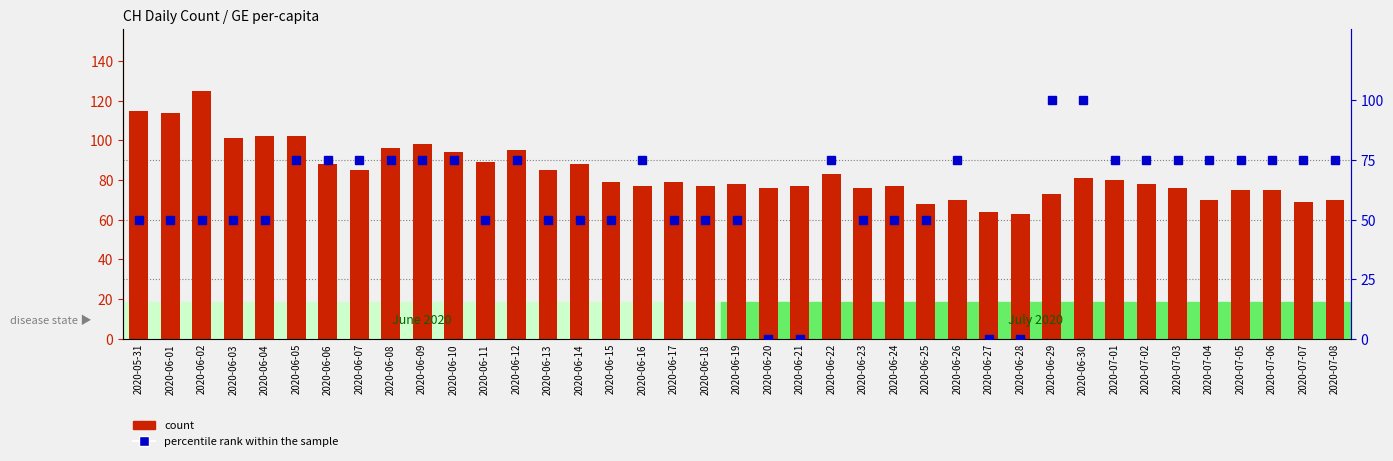

What is the sum of all percentile rank within the sample values?

2300.0